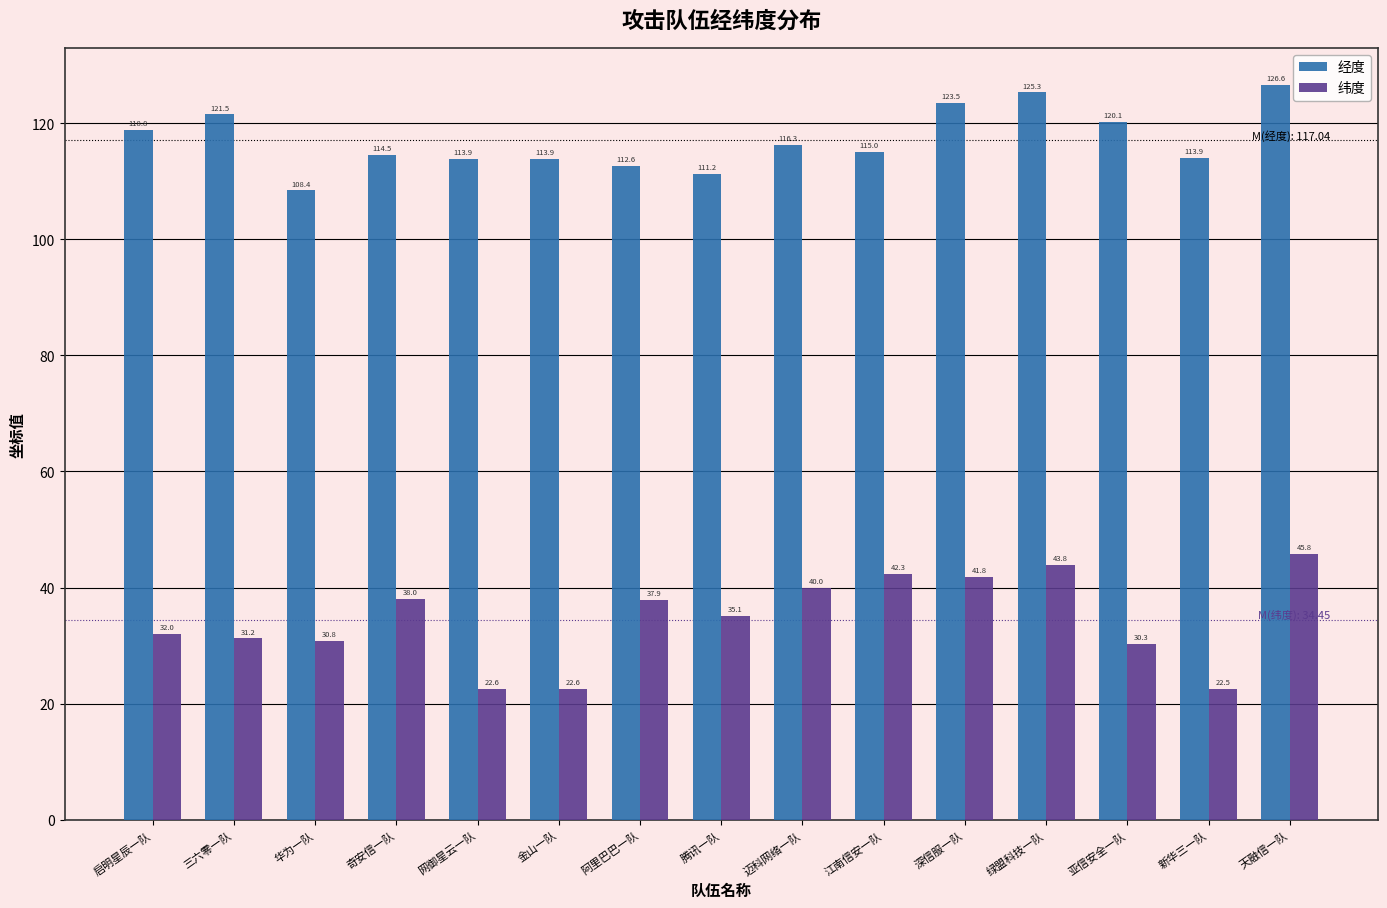

What are all the series names shown in the legend?

经度, 纬度